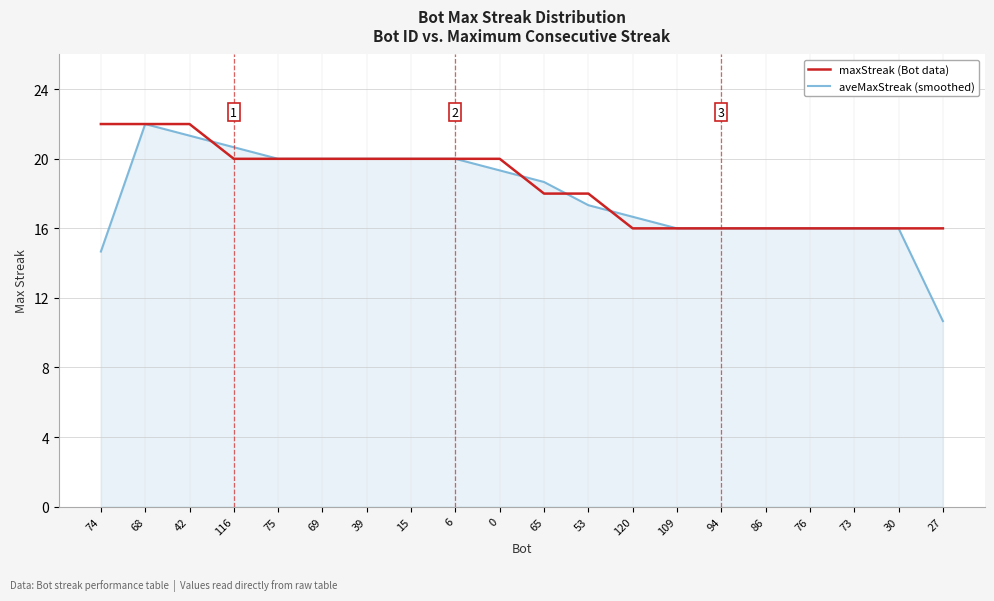

What is the lowest value of the aveMaxStreak (smoothed) series?

10.7